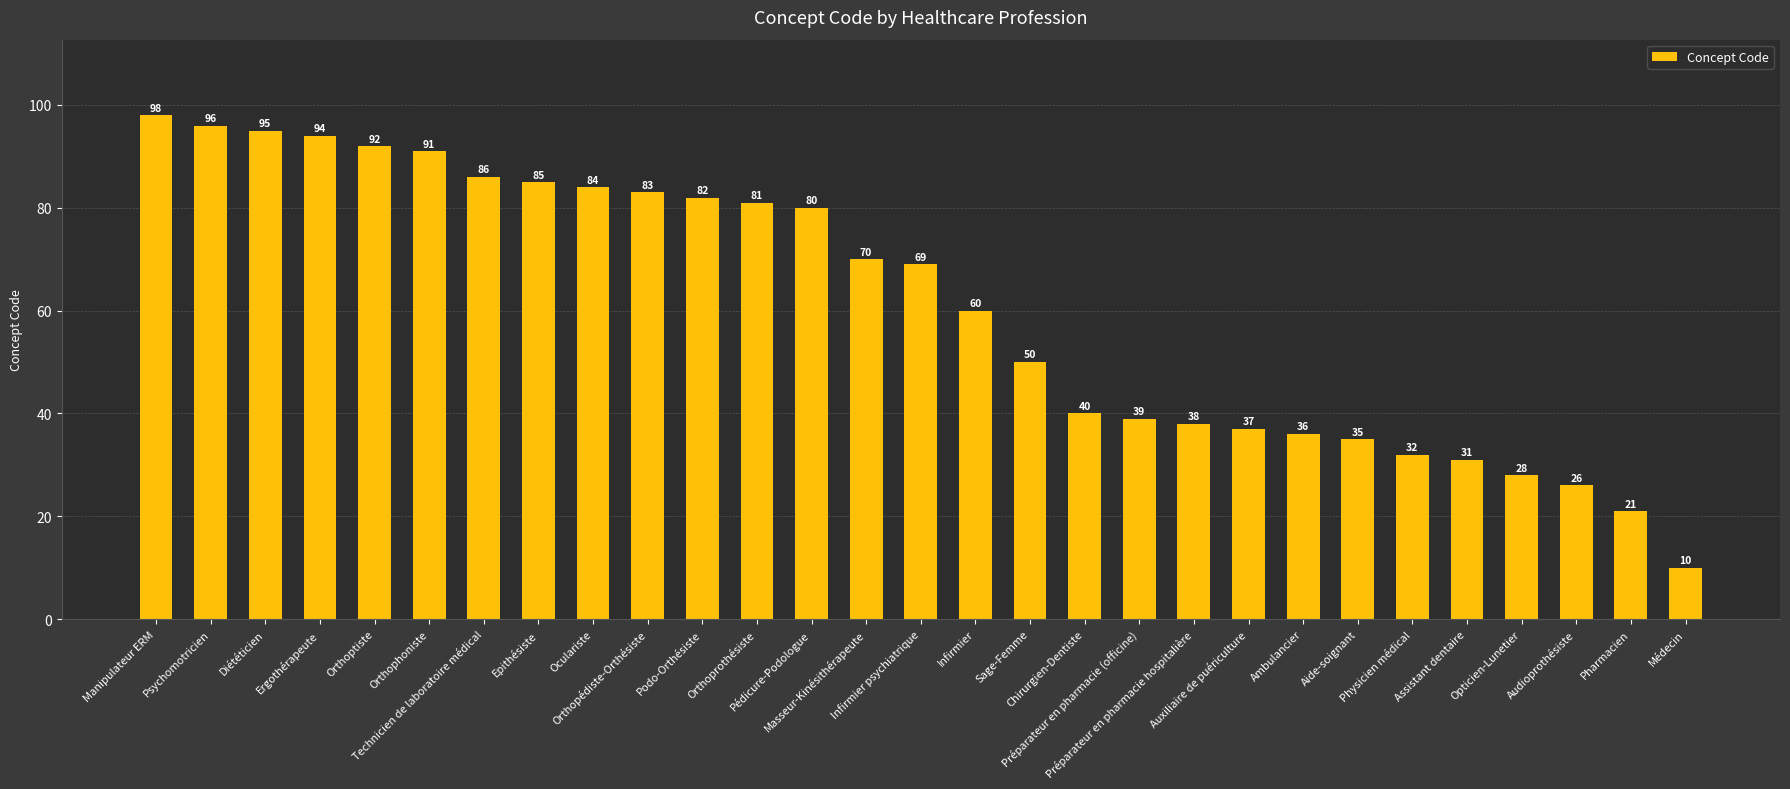

Reading right to left, list all the values displayed in this chart.

10	21	26	28	31	32	35	36	37	38	39	40	50	60	69	70	80	81	82	83	84	85	86	91	92	94	95	96	98